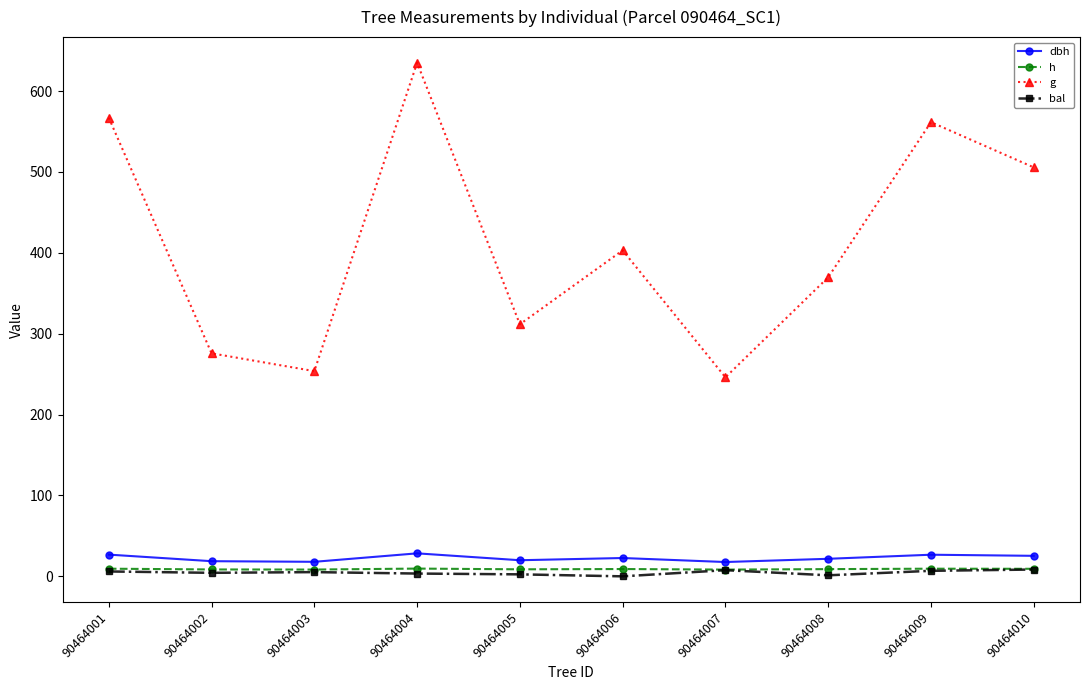

At which label is g closest to 440?

90464006